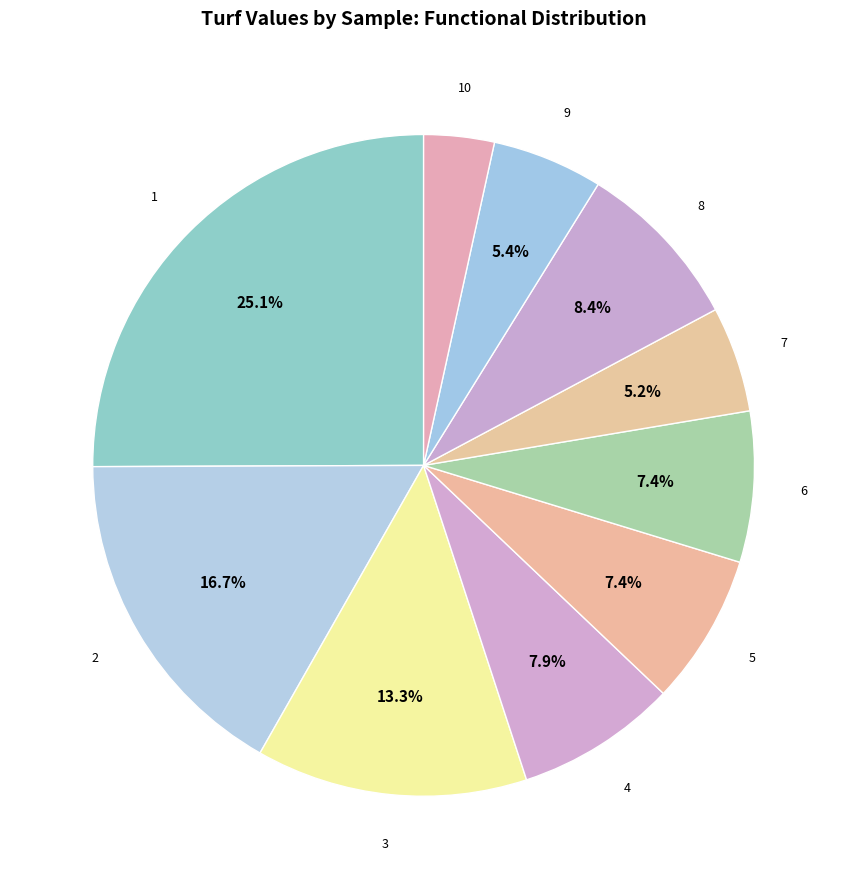

Is there any slice that represents more than half of the pie?

No